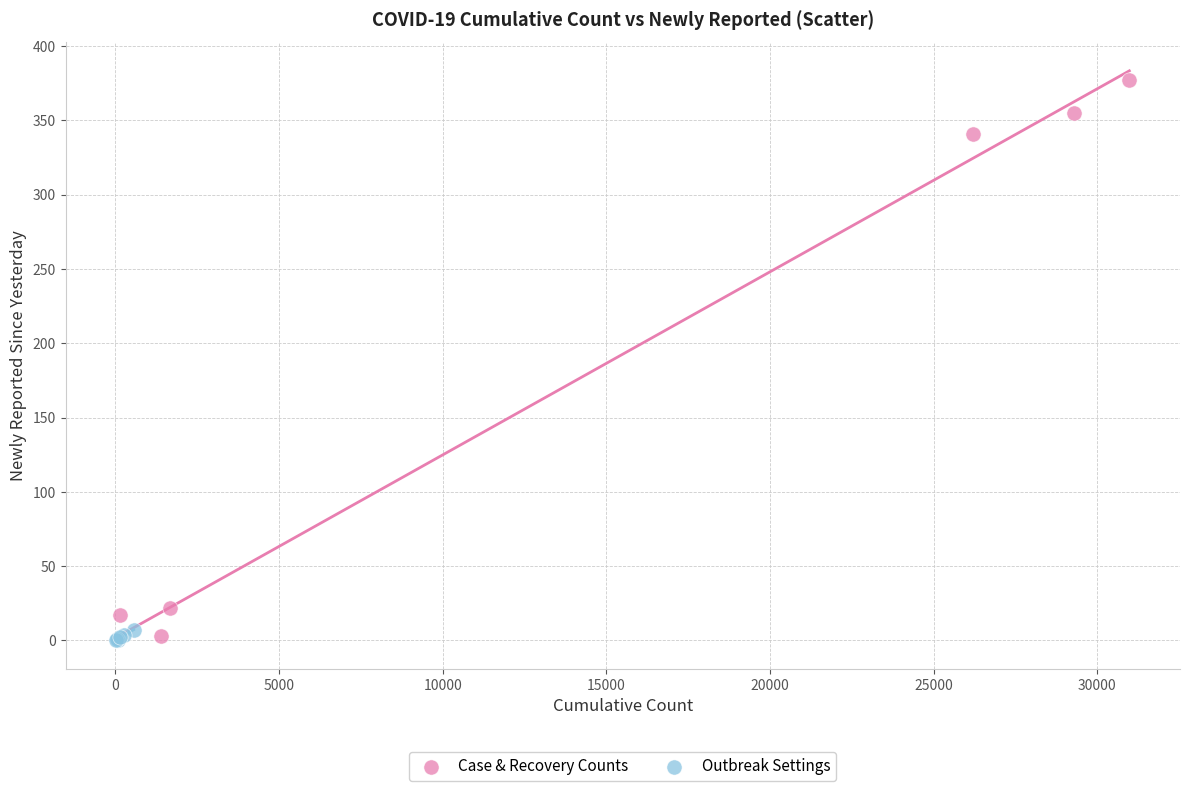

Which series has the widest spread of Y values?

Case & Recovery Counts